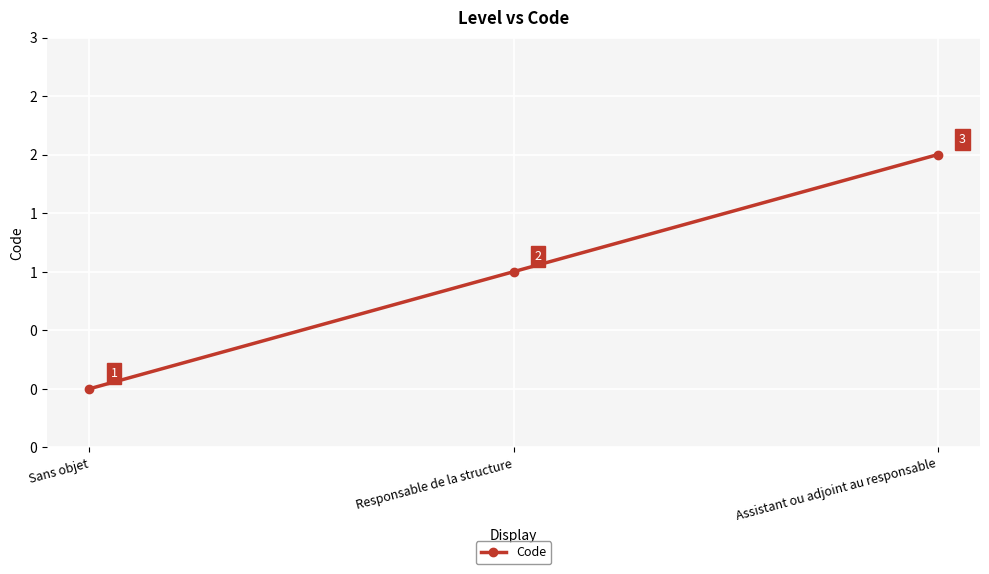

What is the average value?

1